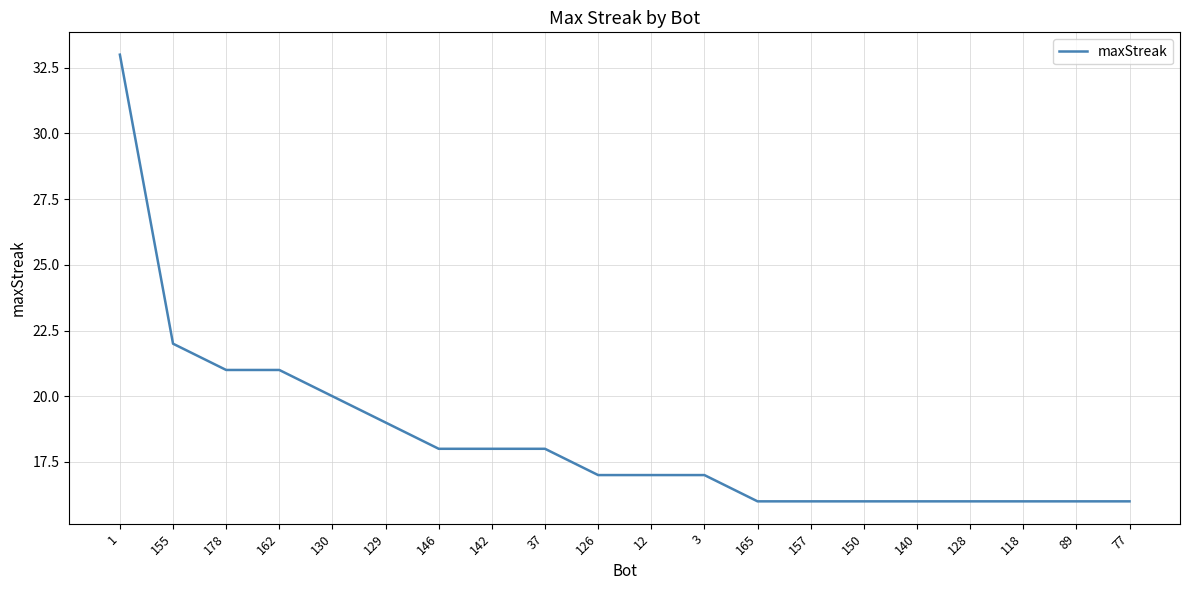

What position from the left is 126?

10